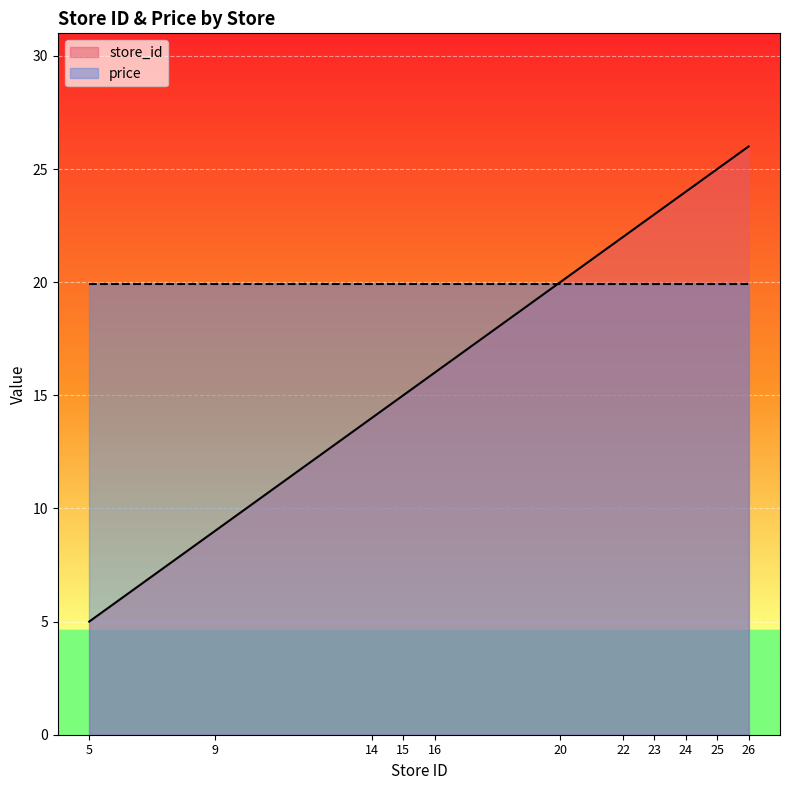

At which label does the data first exceed 20?

22